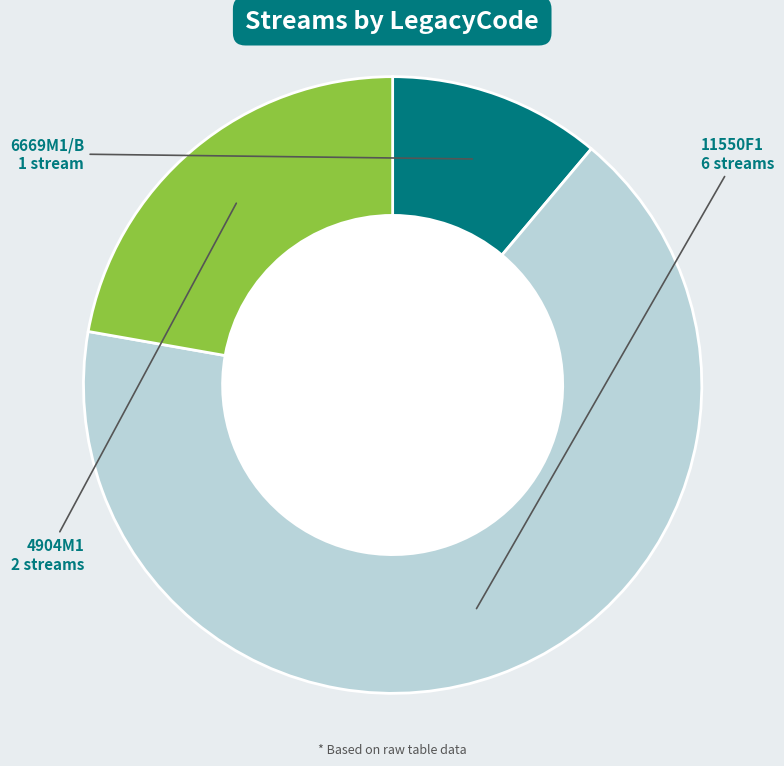

How many slices are in this pie chart?

3